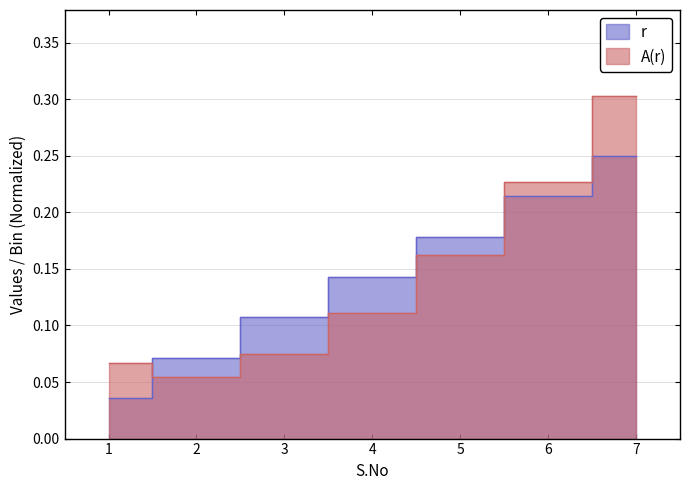

Rank the categories by r value from lowest to highest.

1, 2, 3, 4, 5, 6, 7